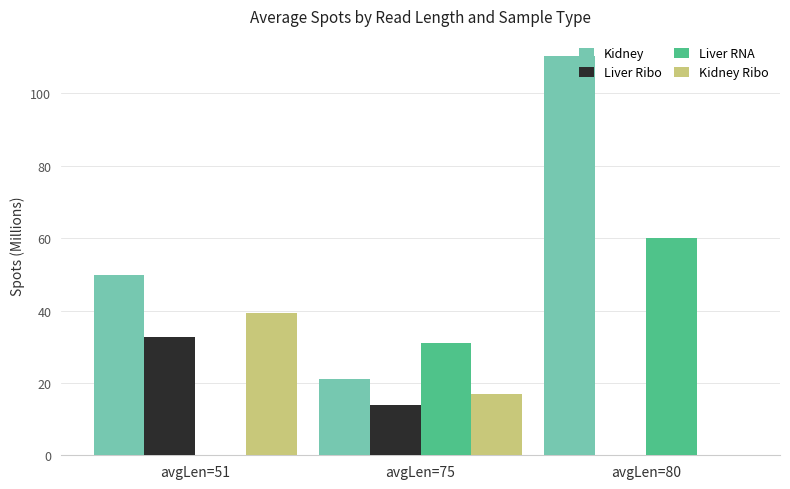

At which label does Kidney Ribo first exceed 17?

avgLen=51